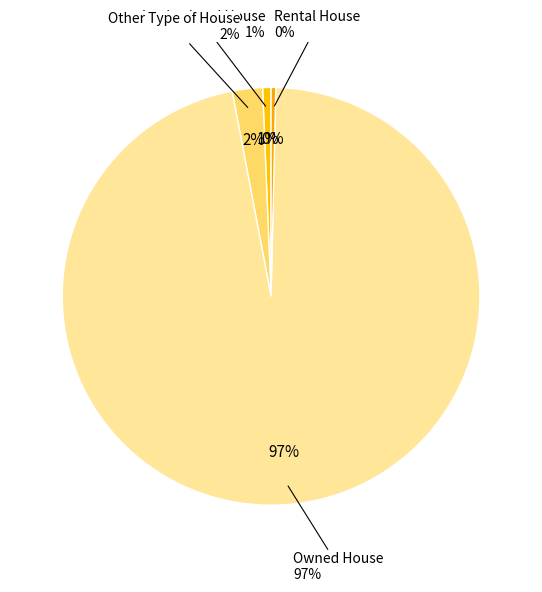

What is the total percentage of Owned House and Other Type of House?

99.0%